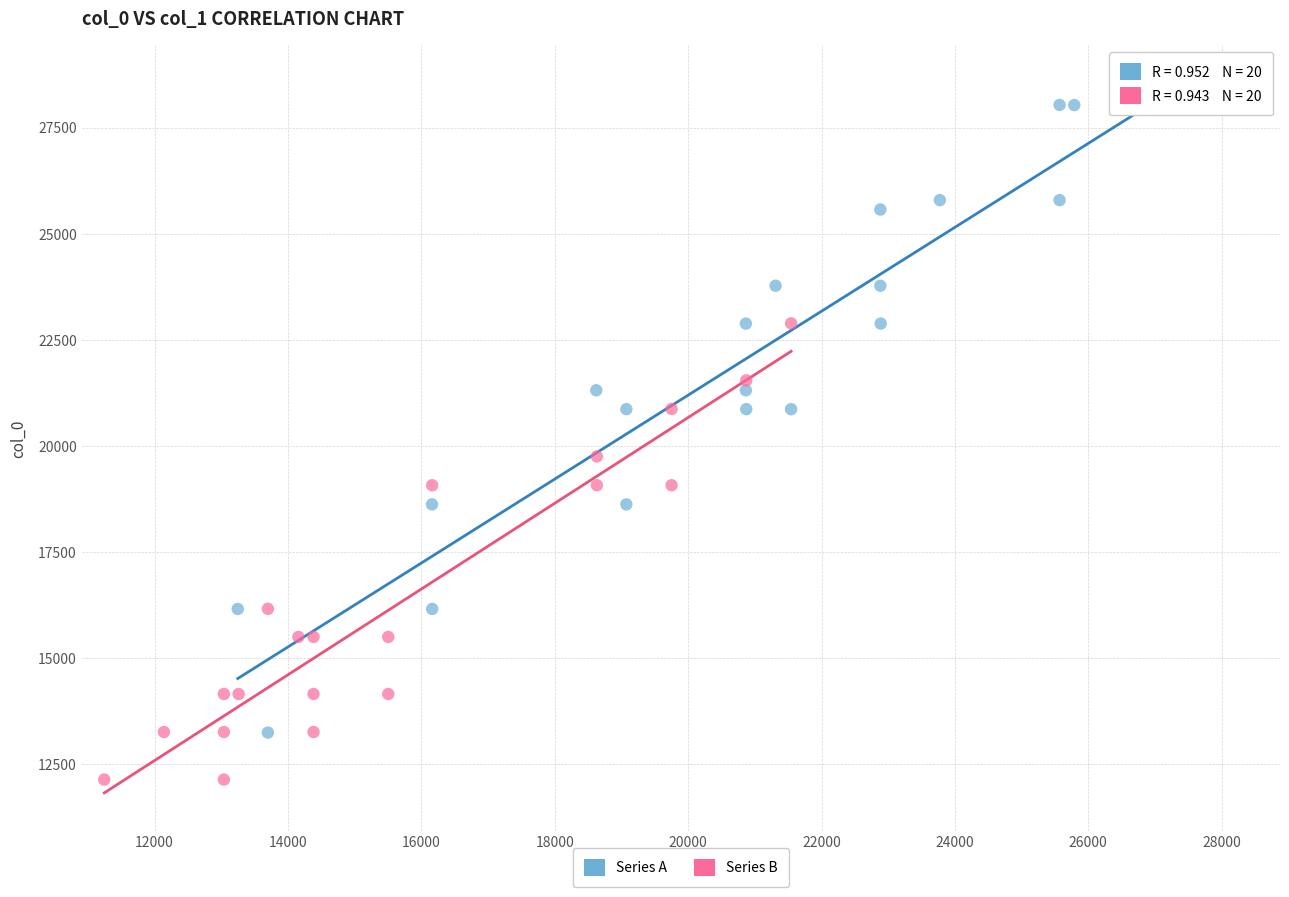

Which series contains the lowest Y value?

Series B